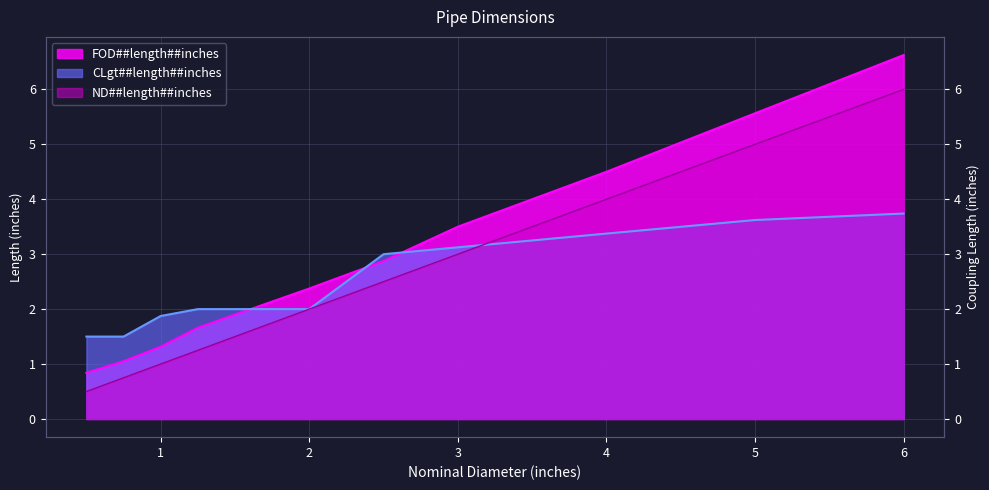

The chart shows a value of 0.6 at 1. True or false?

False